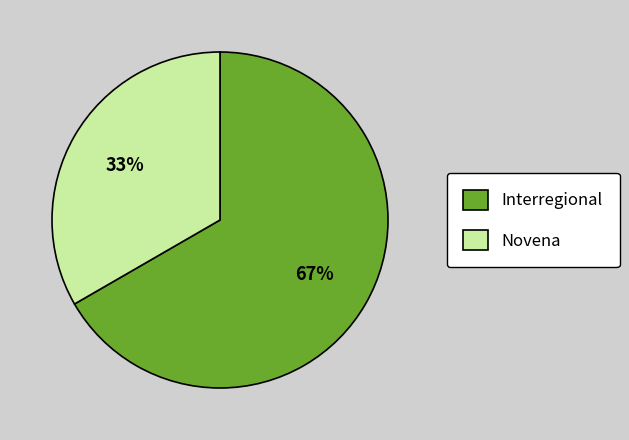

Approximately how many times larger is the value at Interregional compared to Novena?

2.0